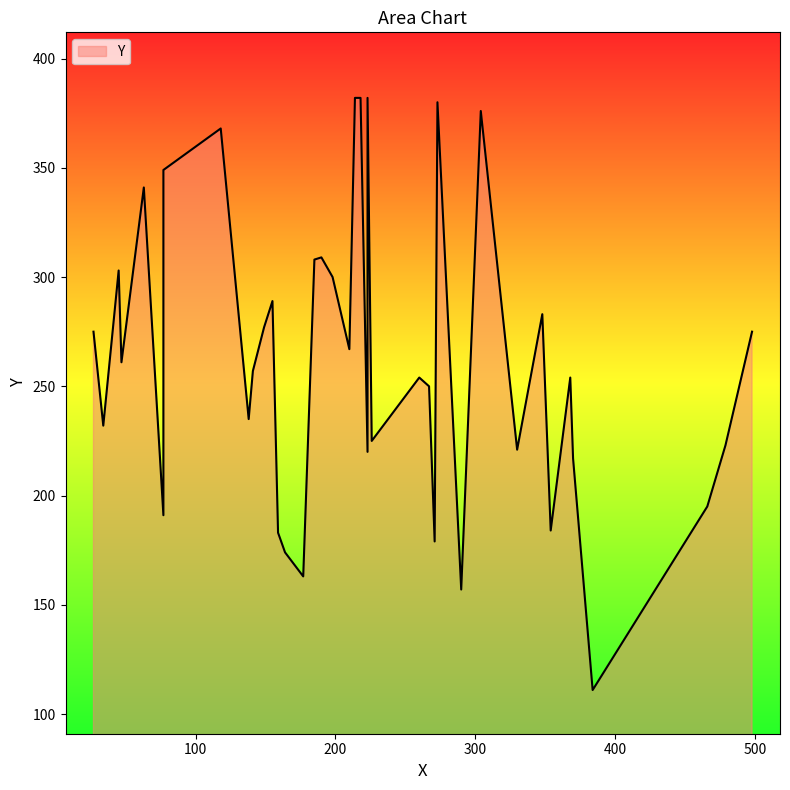

What is the greatest value displayed?

382